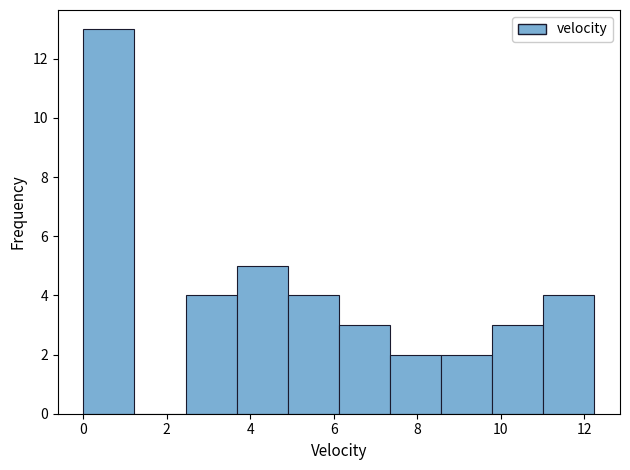

Reading left to right, transcribe this chart: for each bar, give the range it covers on the x-axis and its height. Neither the bar edges nor the heights are printed on the chart, so give them approximately, as read against the axes.

0.0 to 1.2: 13
1.2 to 2.4: 0
2.4 to 3.6: 4
3.6 to 5.0: 5
5.0 to 6.2: 4
6.2 to 7.4: 3
7.4 to 8.6: 2
8.6 to 9.8: 2
9.8 to 11.0: 3
11.0 to 12.2: 4